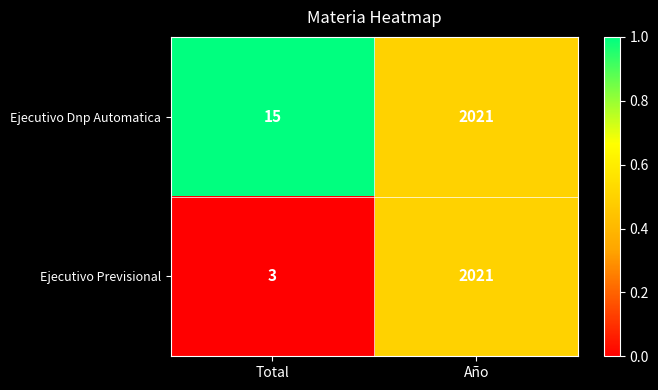

What is the approximate value of Ejecutivo Previsional at Total?

3